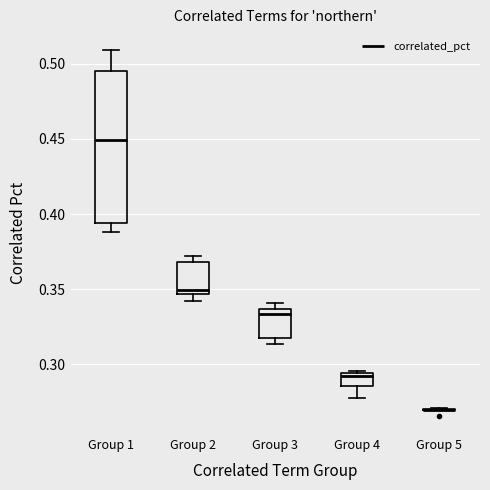

Reading left to right, transcribe this box plot: for each box, give where its median line is, the range the box spans, and where its two whiskers end, as read against the y-axis. The values are not printed on the chart, so give them approximately, as read against the axis.

Group 1: median 0.450, box 0.395 to 0.495, whiskers 0.390 to 0.510
Group 2: median 0.350, box 0.345 to 0.370, whiskers 0.340 to 0.370 (just above the box's upper edge)
Group 3: median 0.335 (just below the box's upper edge), box 0.320 to 0.335, whiskers 0.315 to 0.340
Group 4: median 0.290, box 0.285 to 0.295, whiskers 0.280 to 0.295
Group 5: box collapsed to a line at 0.270, whiskers 0.270 to 0.270